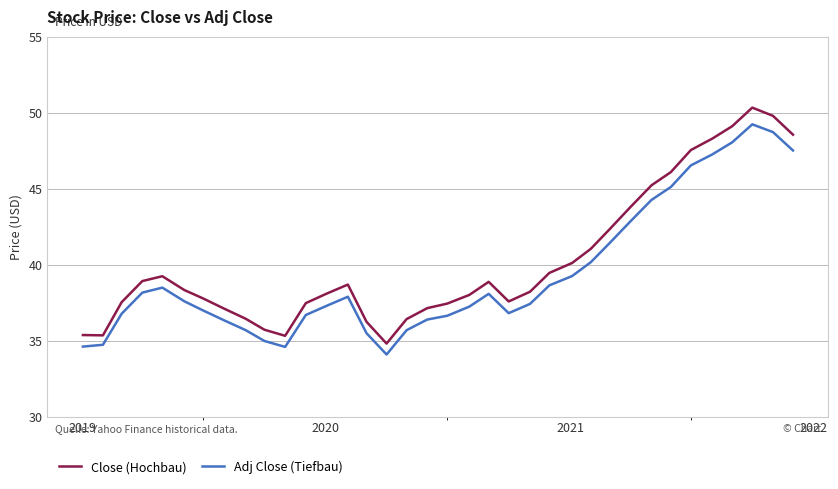

How many series are shown in this chart?

2